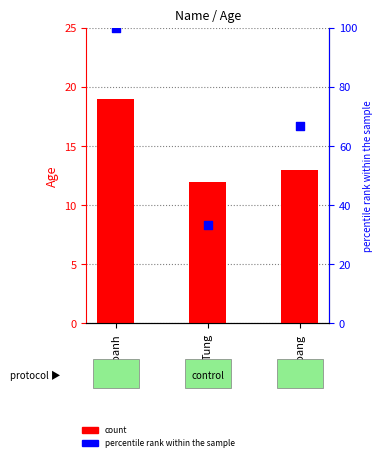

Which series contains the highest Y value?

percentile rank within the sample